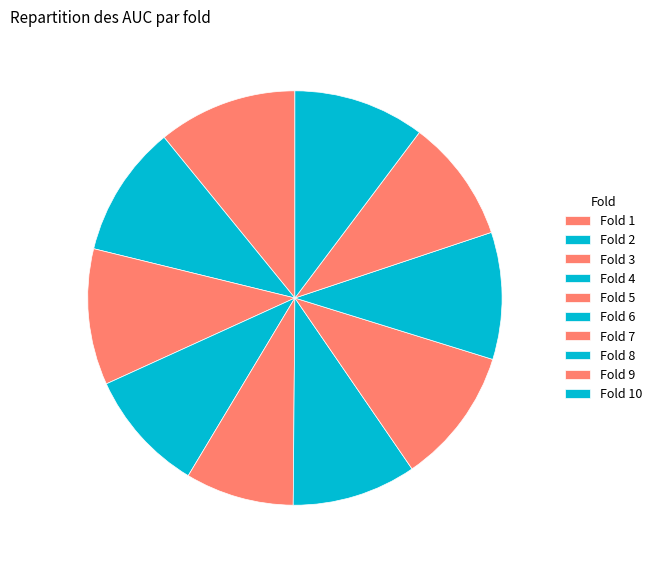

What is the largest slice in the pie chart?

Fold 1